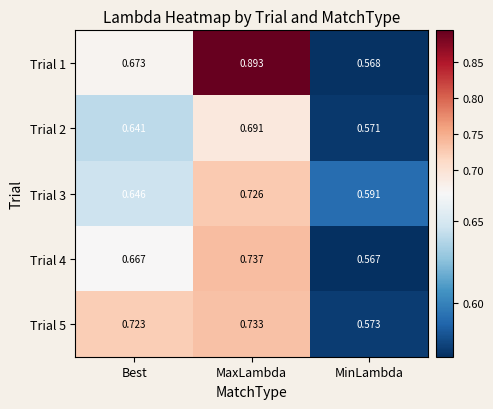

At which category is the sum across all series the highest?

MaxLambda